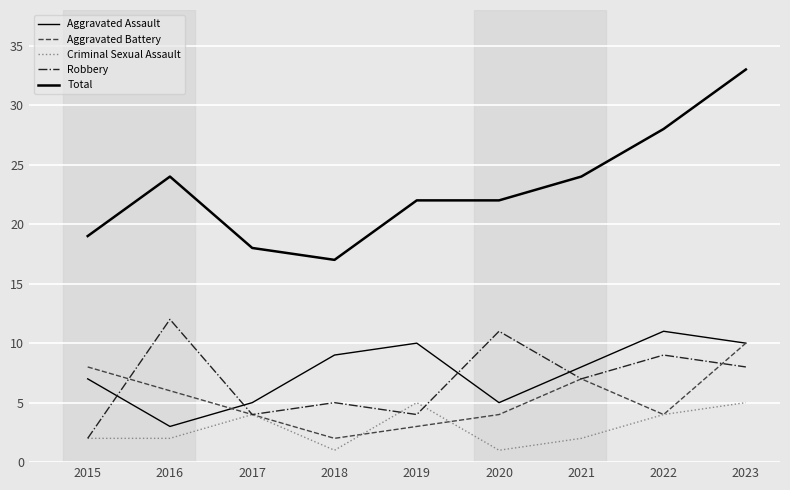

Does the chart have visible grid lines?

Yes